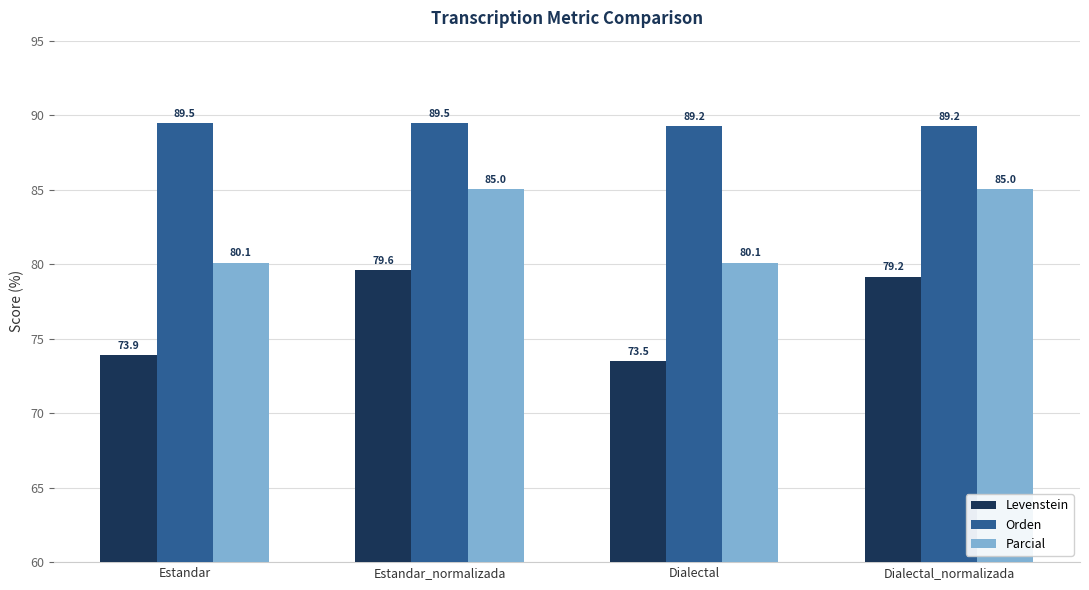

Reading left to right, transcribe all the data shown in this chart.

Levenstein: 73.9	79.6	73.5	79.2
Orden: 89.5	89.5	89.2	89.2
Parcial: 80.1	85.0	80.1	85.0